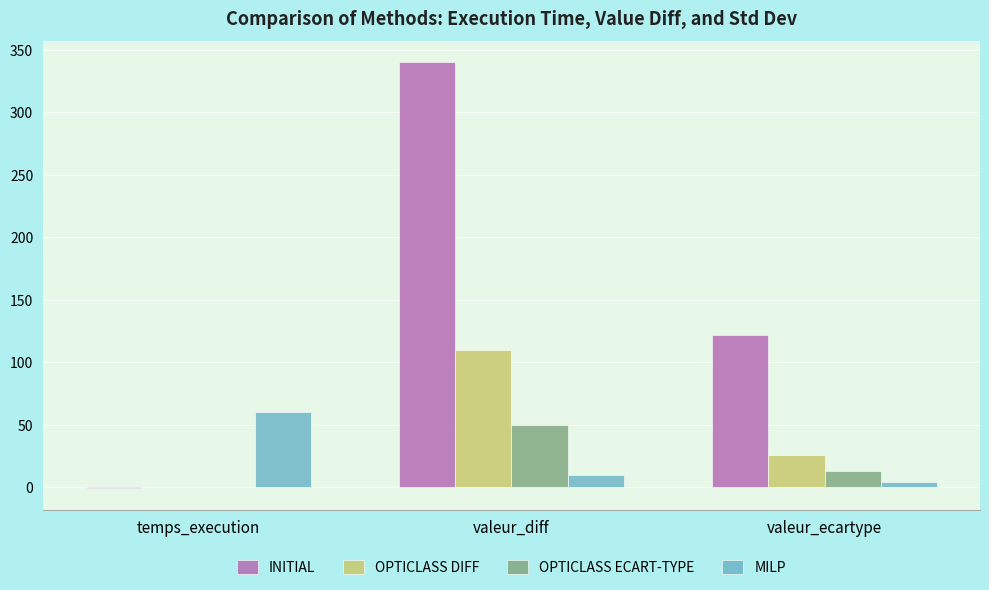

Is the value of OPTICLASS DIFF at valeur_ecartype greater than the value of OPTICLASS ECART-TYPE at valeur_diff?

No